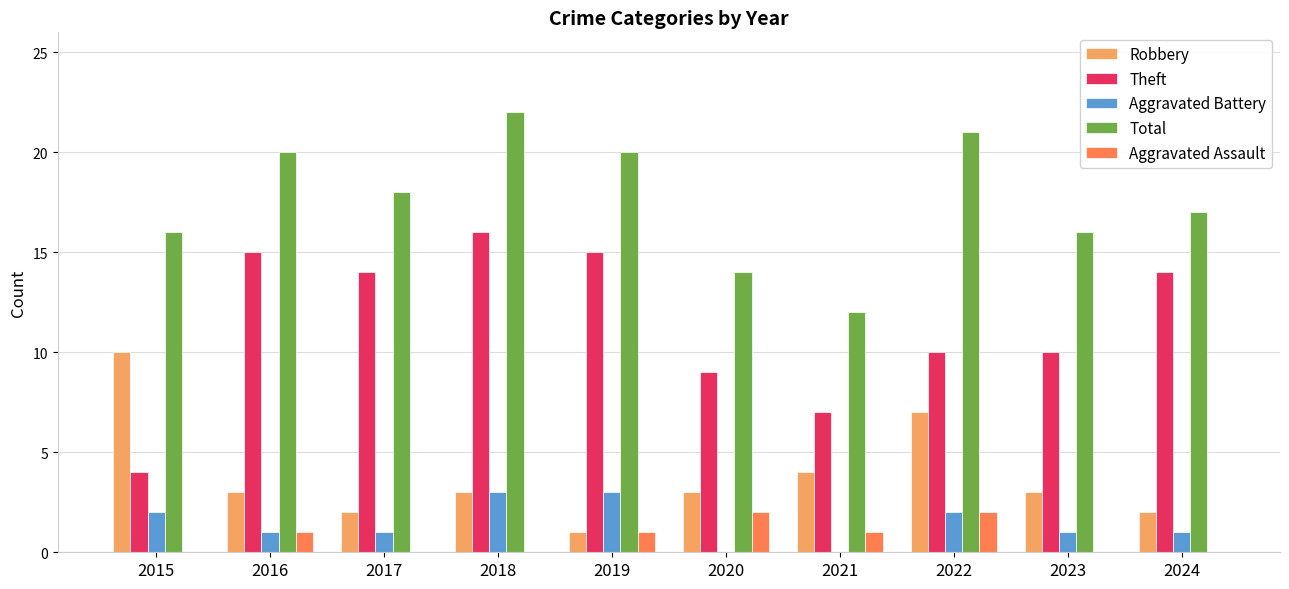

What is the maximum value for Theft?

16